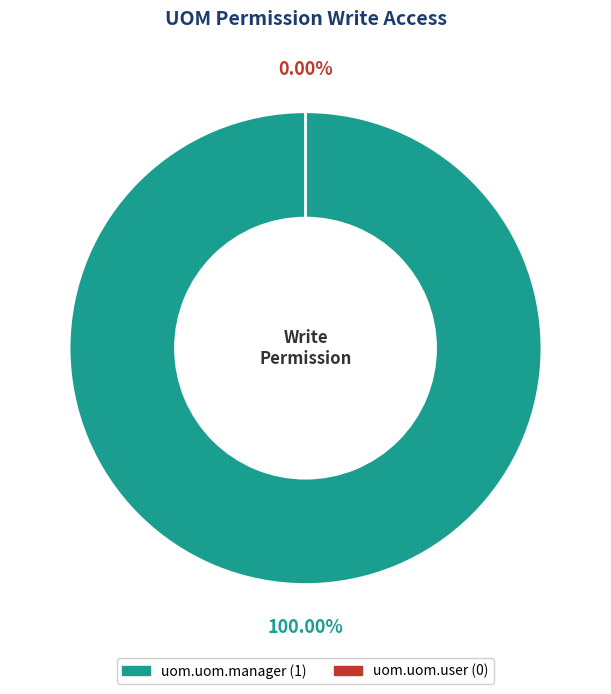

Does uom.uom.manager account for over 50% of the chart?

Yes